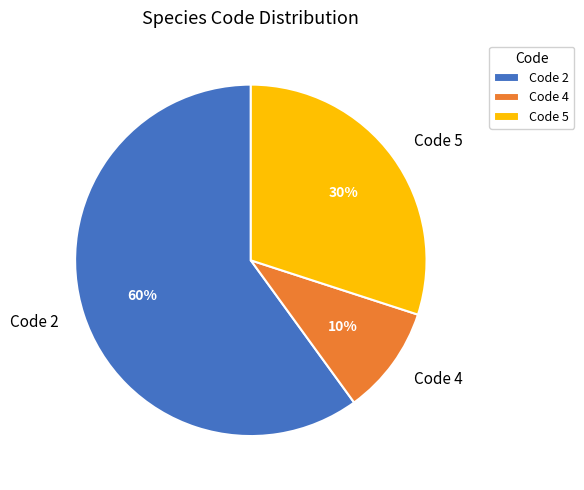

What is the ratio of the value at Code 4 to the value at Code 5?

0.3